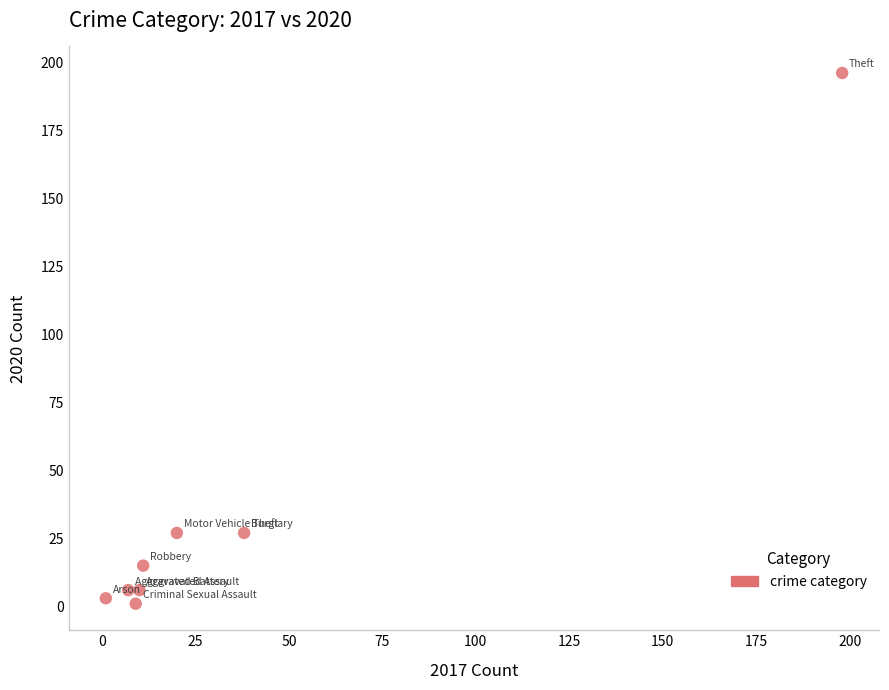

What is the average Y value?

35